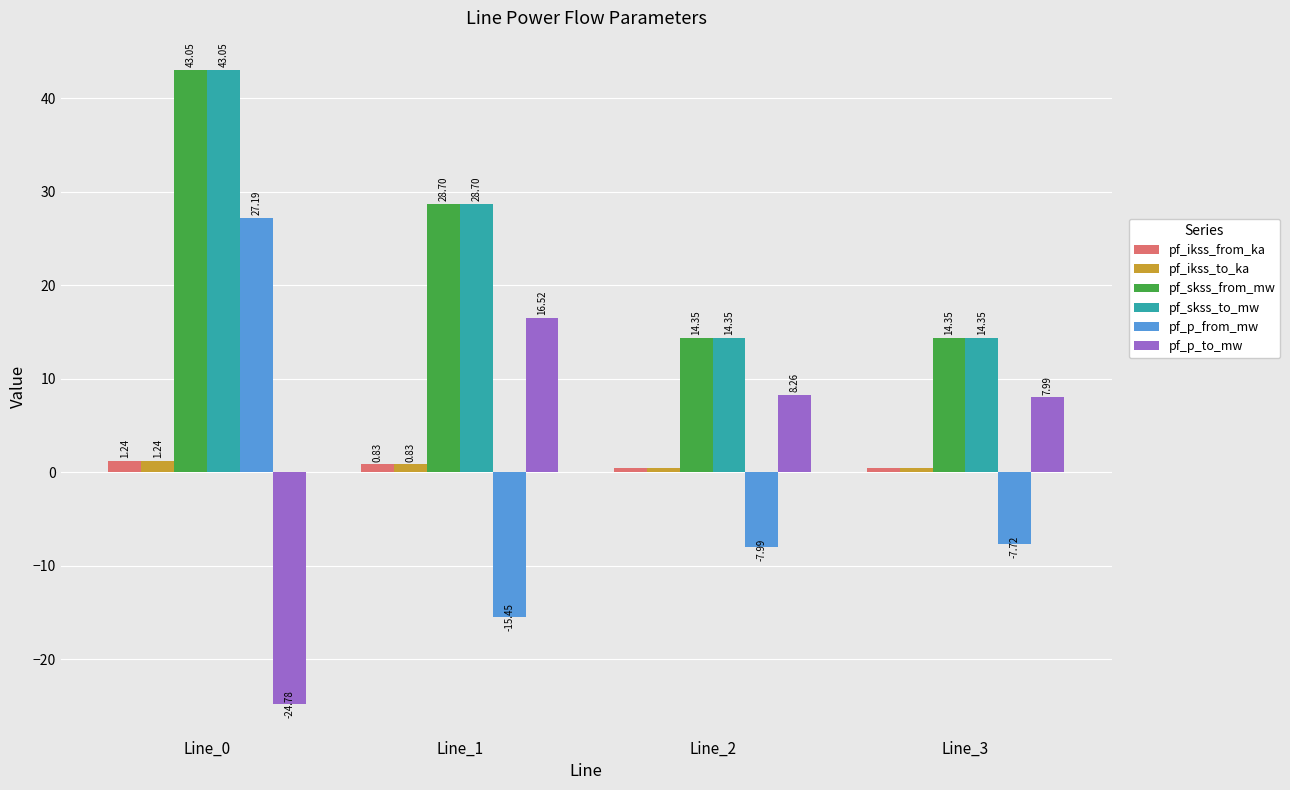

What is the sum of all pf_ikss_from_ka values?

2.9